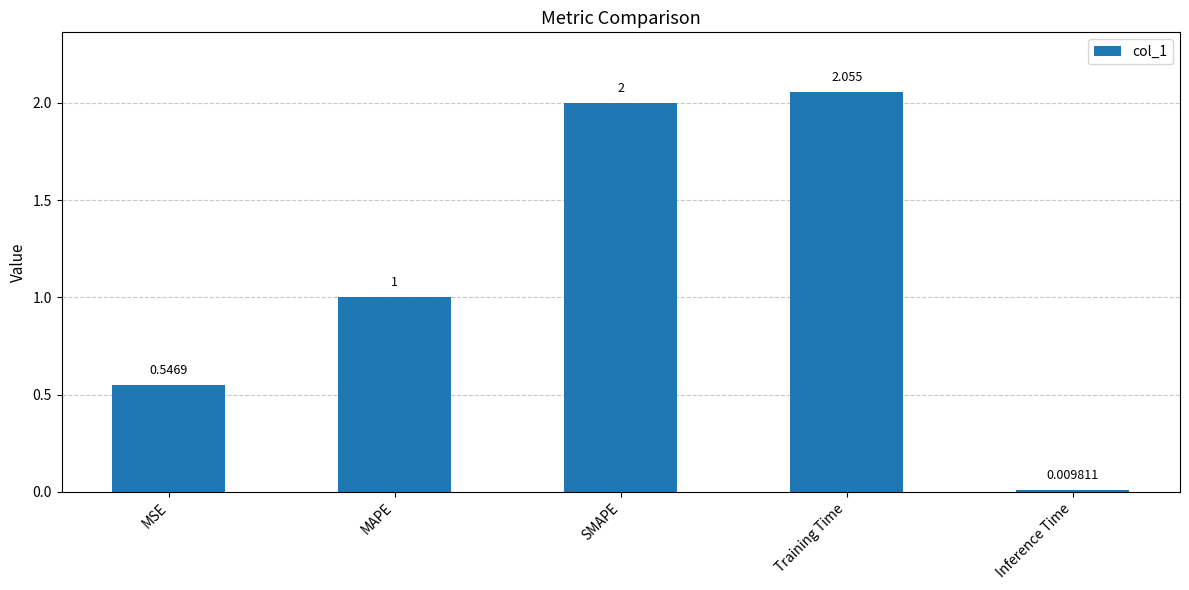

How many data points does each series have?

5